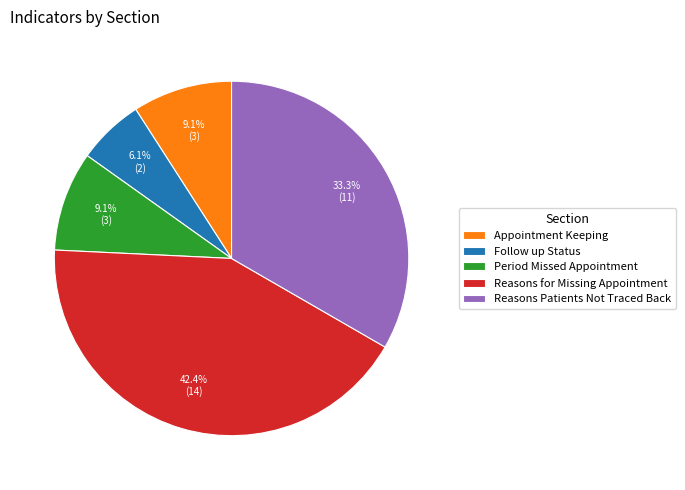

Does Follow up Status account for over 50% of the chart?

No